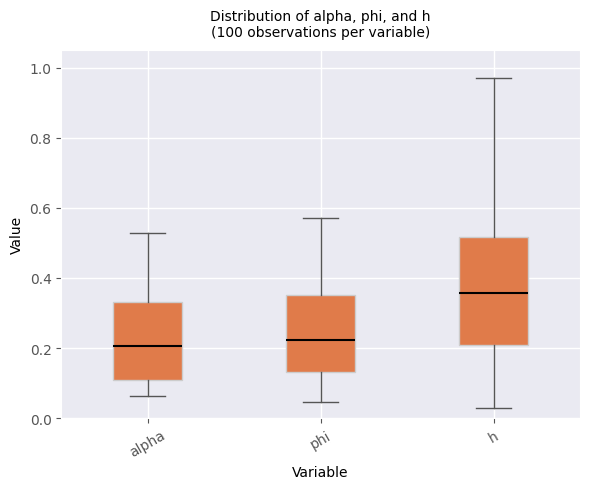

Reading left to right, transcribe this box plot: for each box, give where its median line is, the range the box spans, and where its two whiskers end, as read against the y-axis. The values are not printed on the chart, so give them approximately, as read against the axis.

alpha: median 0.20, box 0.10 to 0.34, whiskers 0.06 to 0.52
phi: median 0.22, box 0.14 to 0.36, whiskers 0.04 to 0.58
h: median 0.36, box 0.20 to 0.52, whiskers 0.02 to 0.96